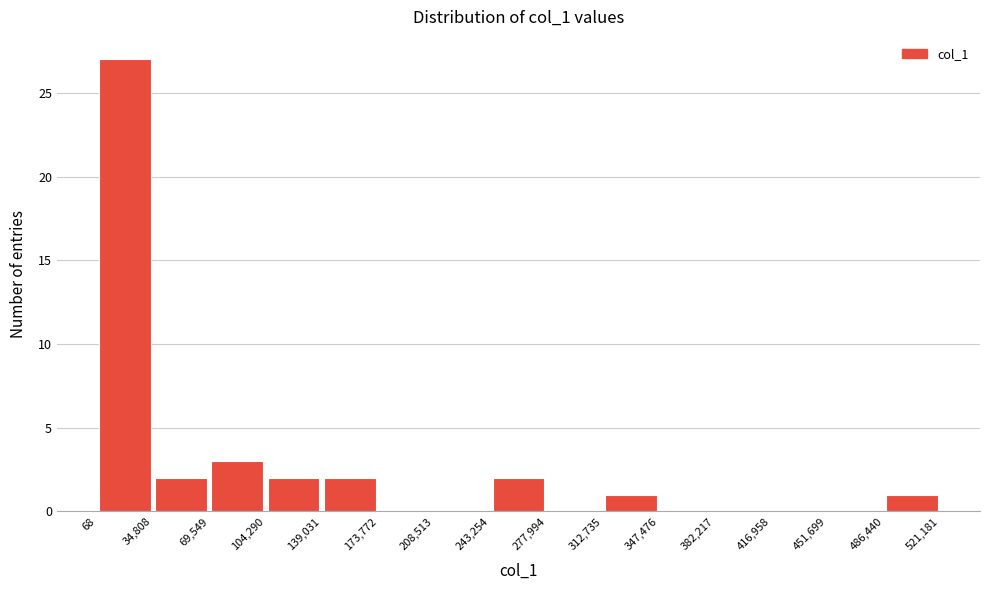

Reading left to right, transcribe this chart: for each bar, give the range it covers on the x-axis and its height. The values are not printed on the chart, so give them approximately, as read against the axis.

68 to 34,808: 27
34,808 to 69,549: 2
69,549 to 104,290: 3
104,290 to 139,031: 2
139,031 to 173,772: 2
173,772 to 208,513: 0
208,513 to 243,254: 0
243,254 to 277,994: 2
277,994 to 312,735: 0
312,735 to 347,476: 1
347,476 to 382,217: 0
382,217 to 416,958: 0
416,958 to 451,699: 0
451,699 to 486,440: 0
486,440 to 521,181: 1